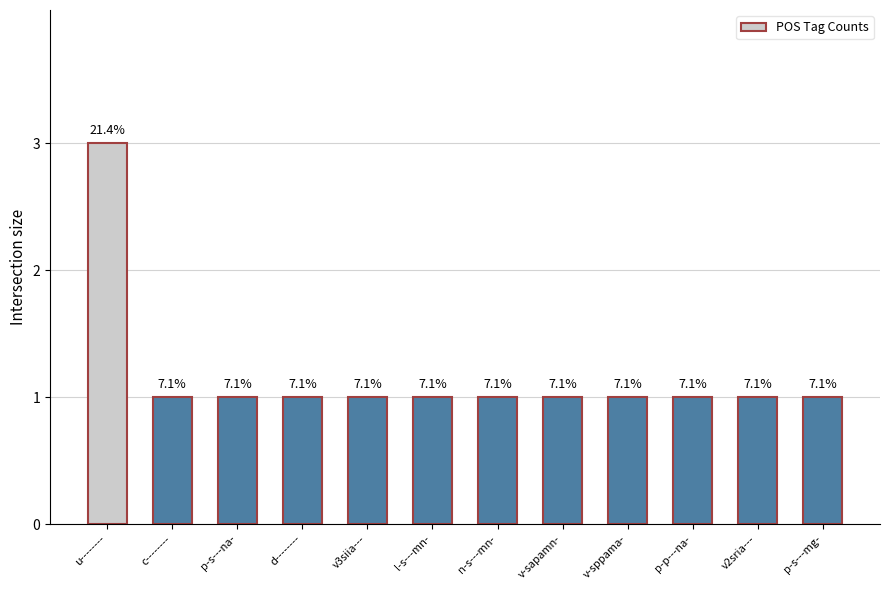

At which category does the chart reach its minimum across all series?

c--------